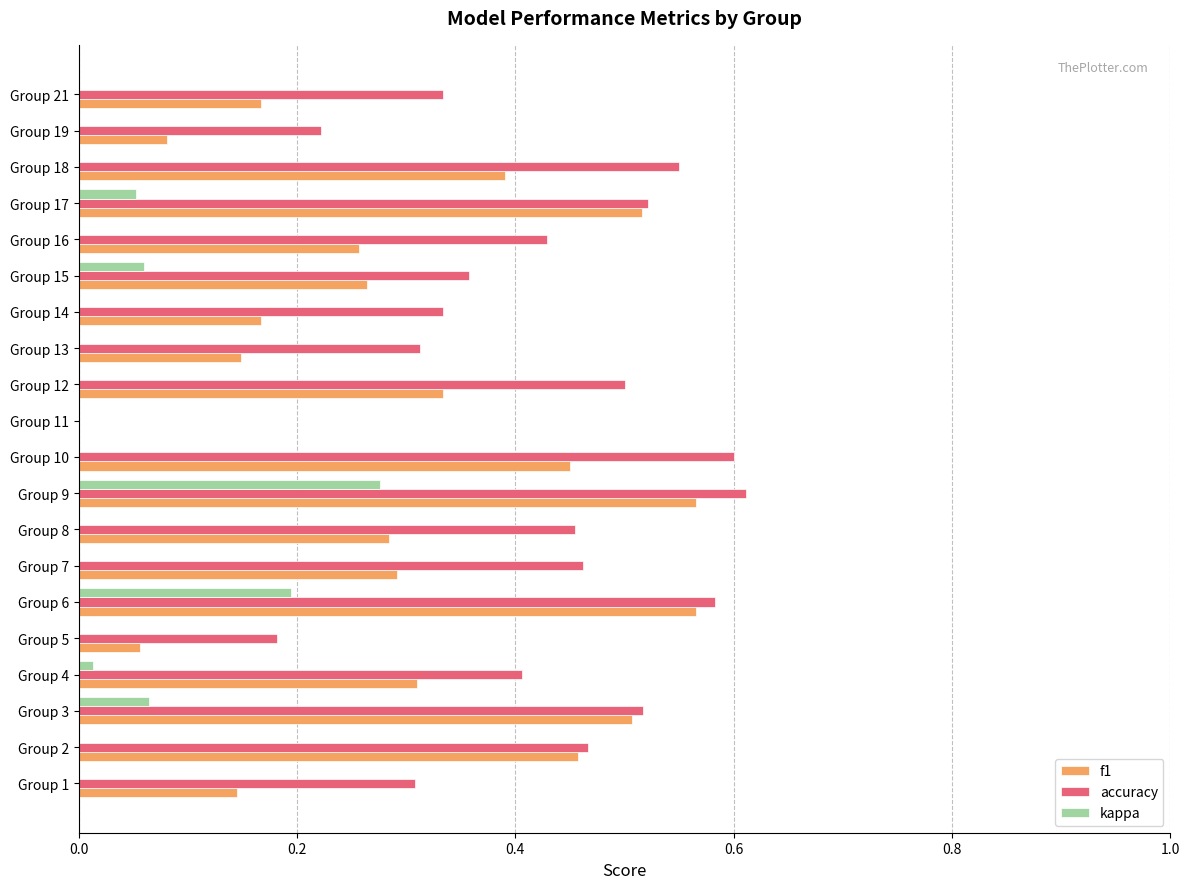

Which series has the largest range (max minus min)?

accuracy